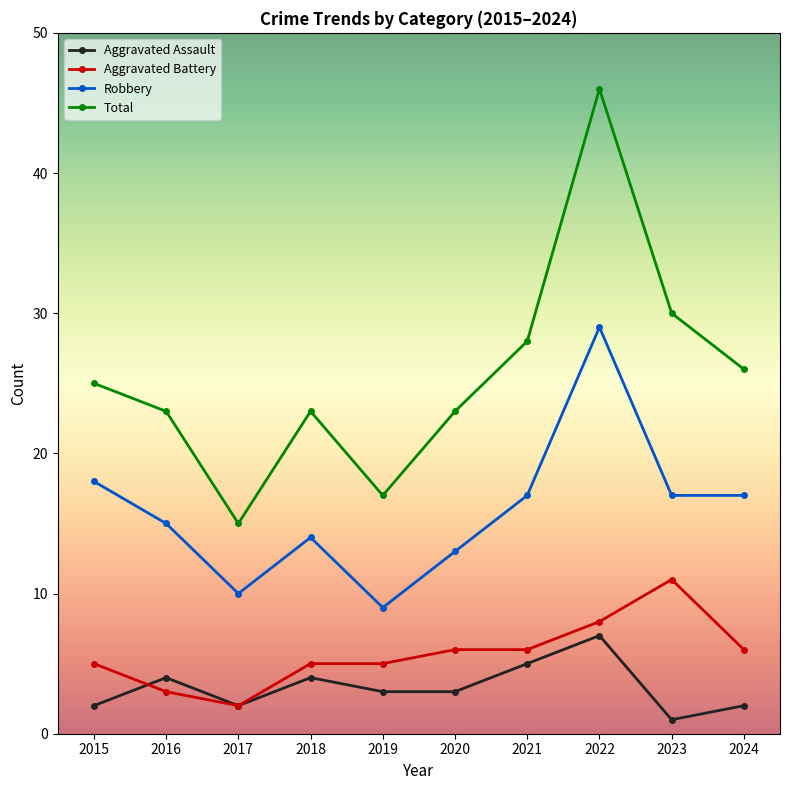

Is this an area chart (filled region under the line)?

No